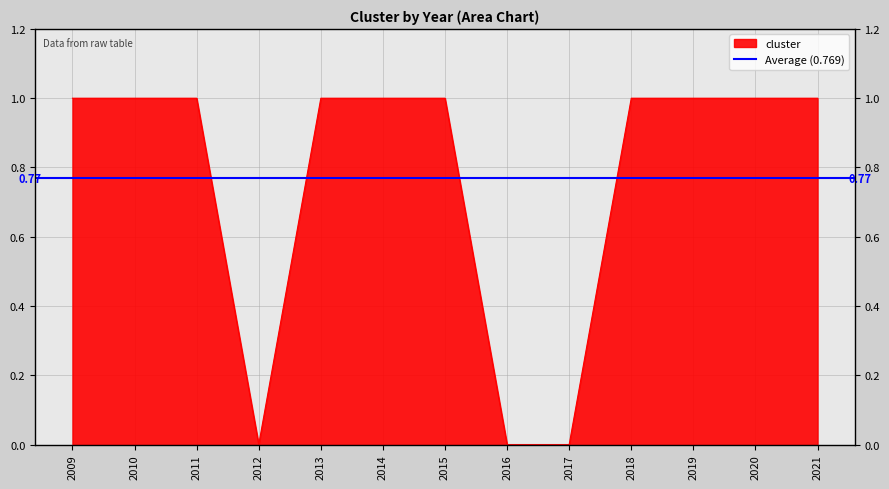

How many interior local valleys (lower than both neighbors) does the data have?

1